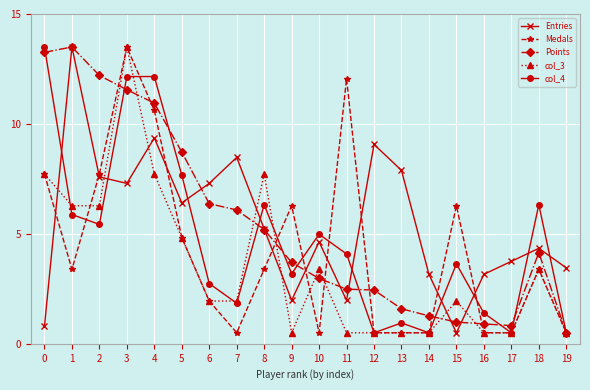

What is the maximum value for col_3?

13.5